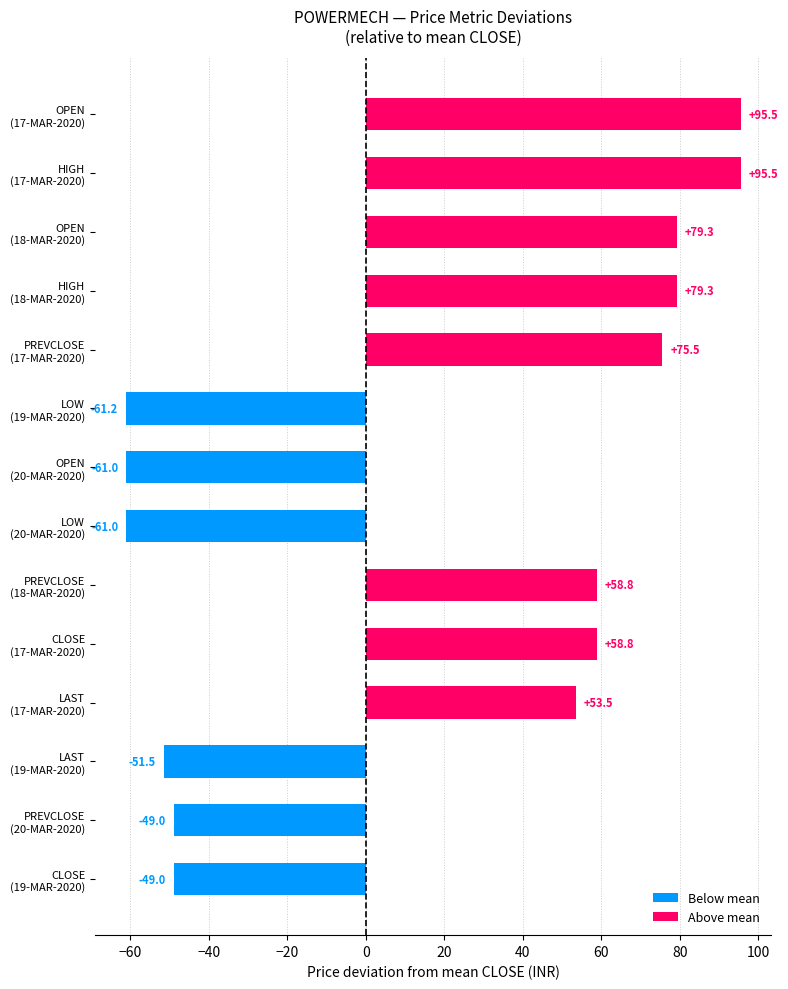

What is the smallest value displayed?

-61.2